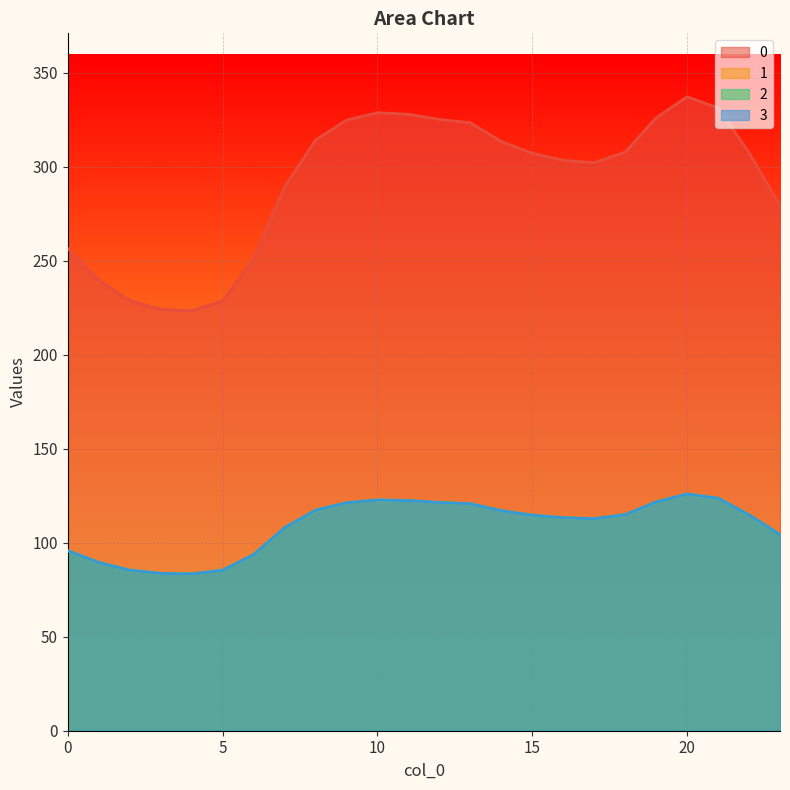

What is the total value across all series at 13?

685.5